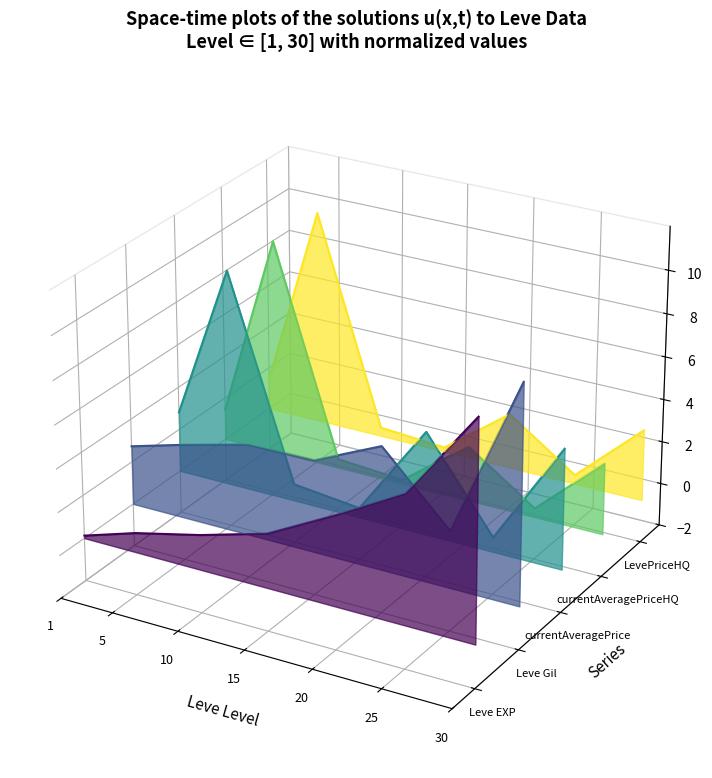

The Leve EXP series shows -0.0 at 1. True or false?

True